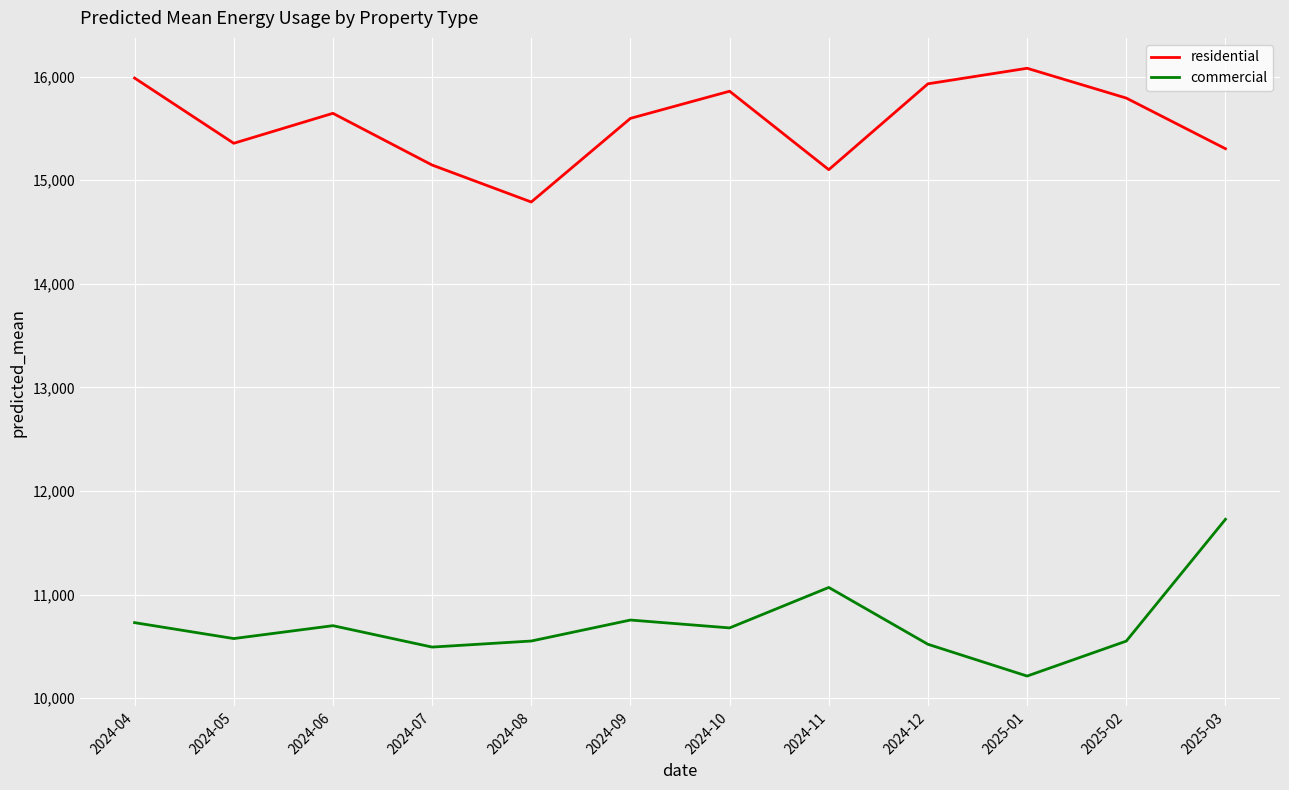

True or false: residential and commercial intersect in this chart.

False